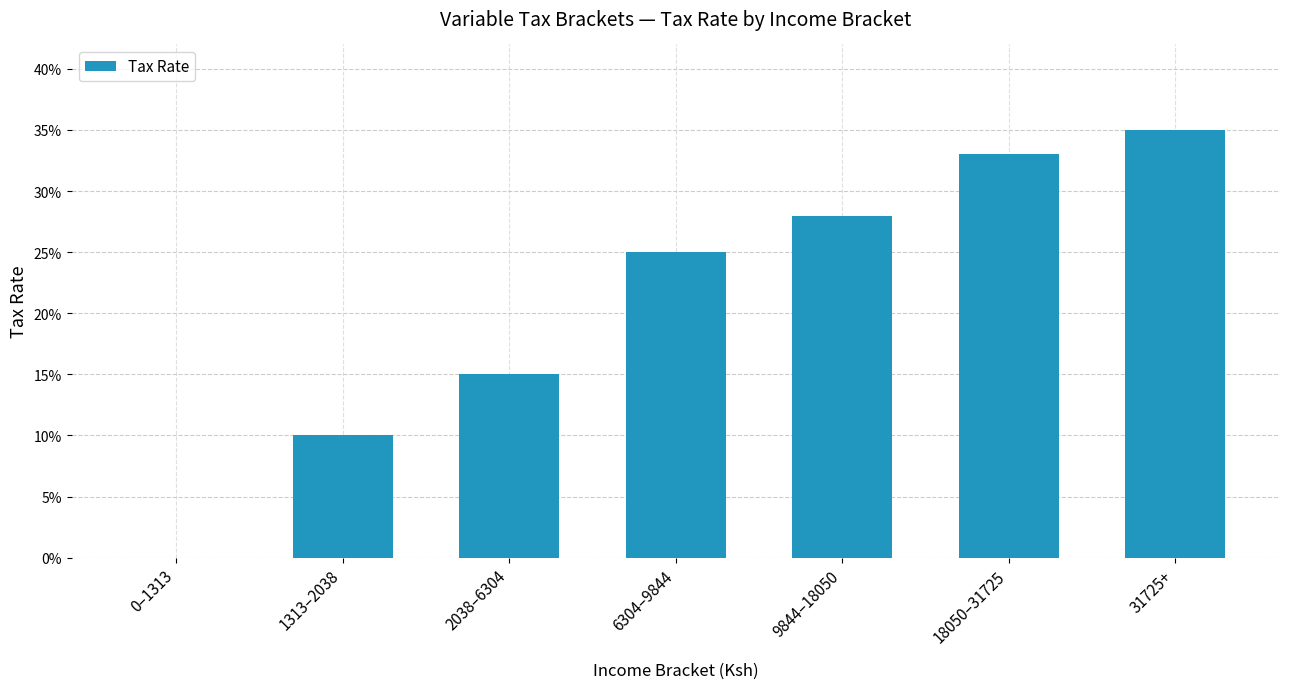

What is the label of the 1st bar from the left?

0–1313